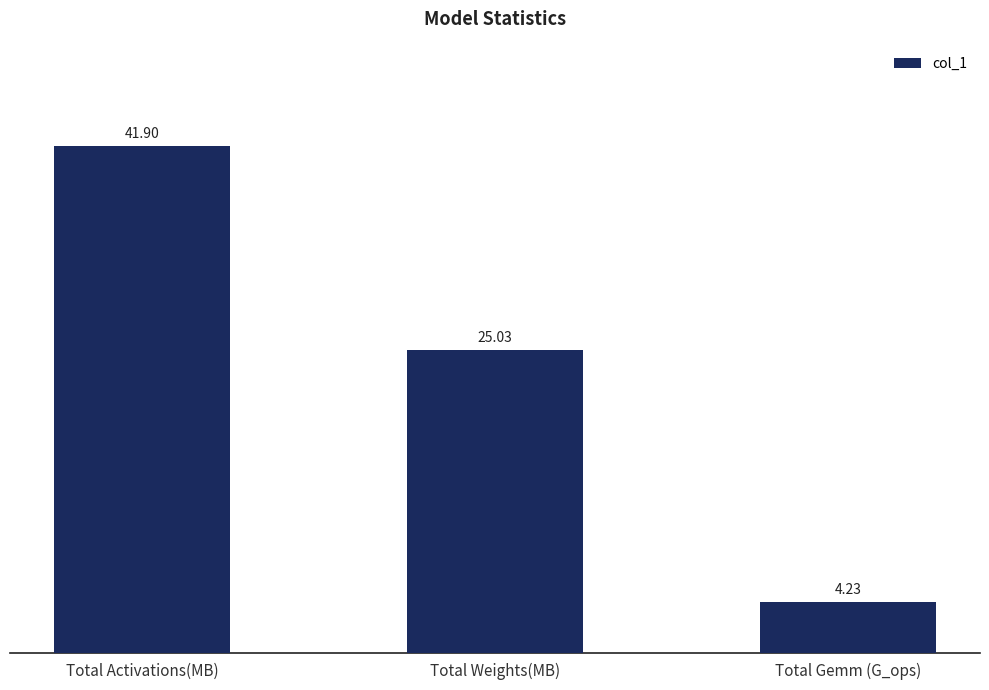

What is the label of the 1st bar from the left?

Total Activations(MB)